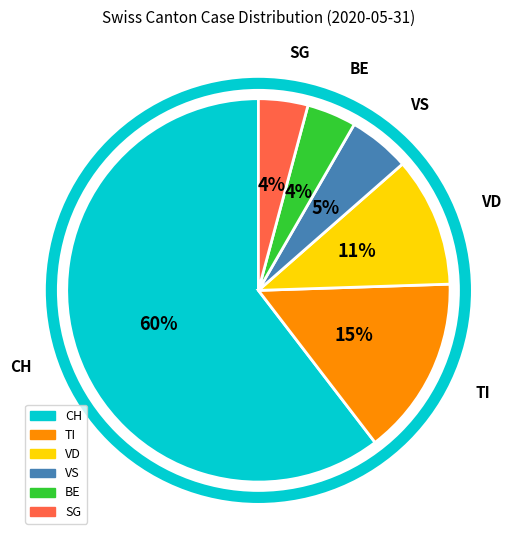

Is there a majority slice in this chart?

Yes